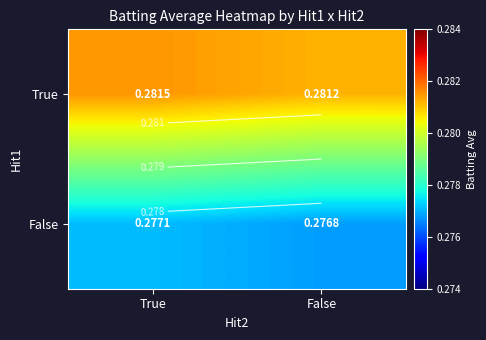

What is the sum of the True values at False and True?

0.6